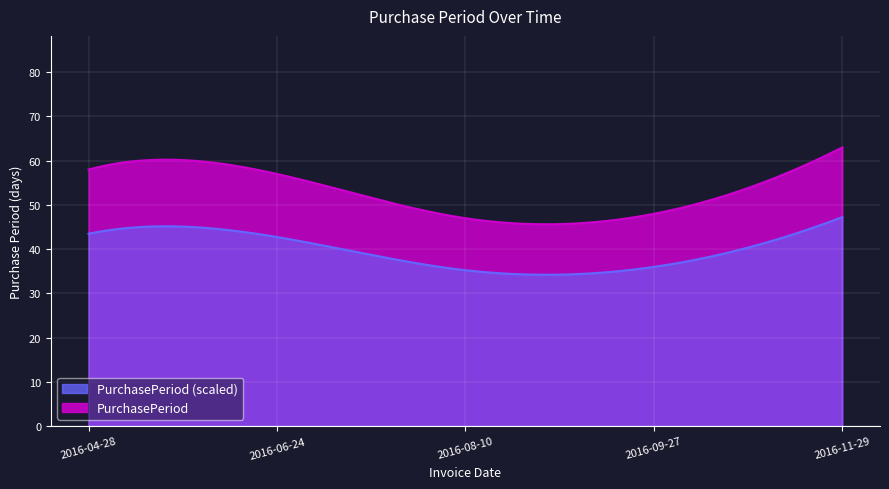

List the labels in order of value, largest first.

2016-11-29, 2016-04-28, 2016-06-24, 2016-09-27, 2016-08-10